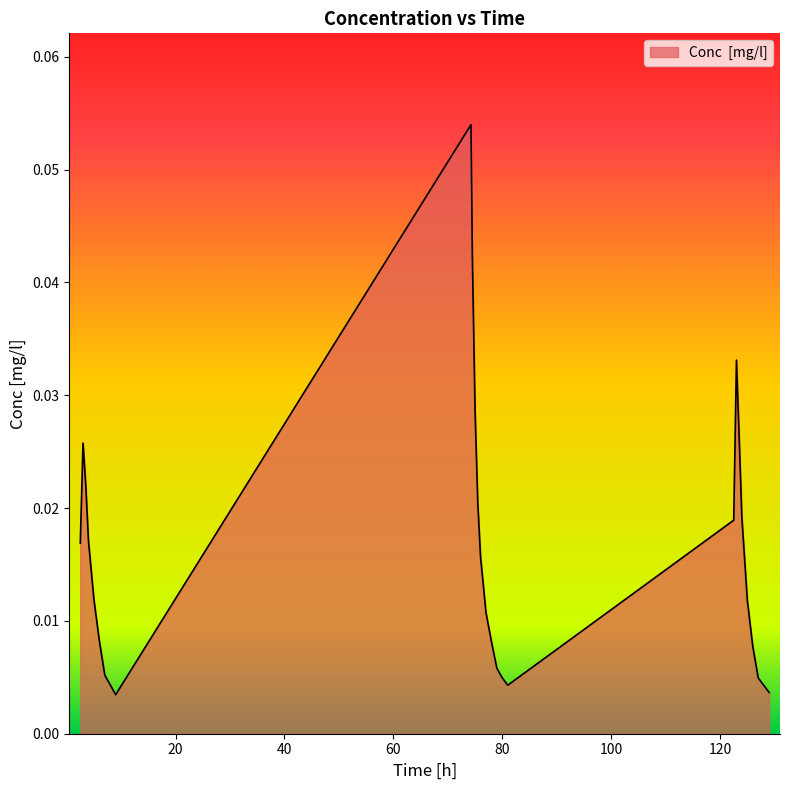

What is the label of the 15th point from the left?

77.0